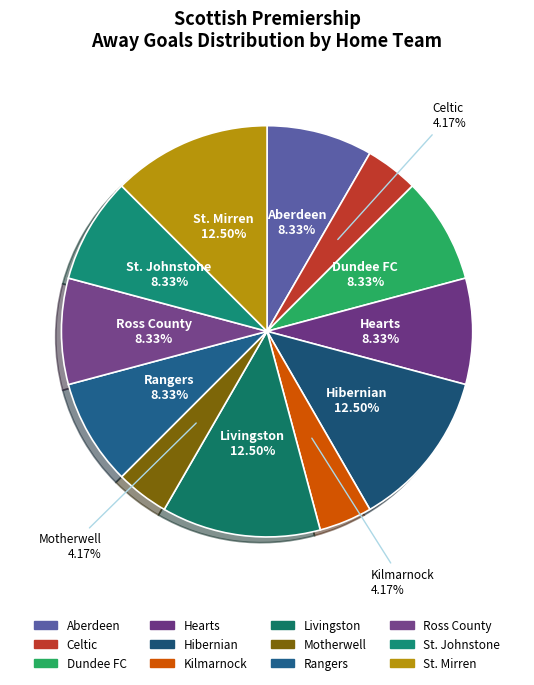

How many segments does this pie chart have?

12